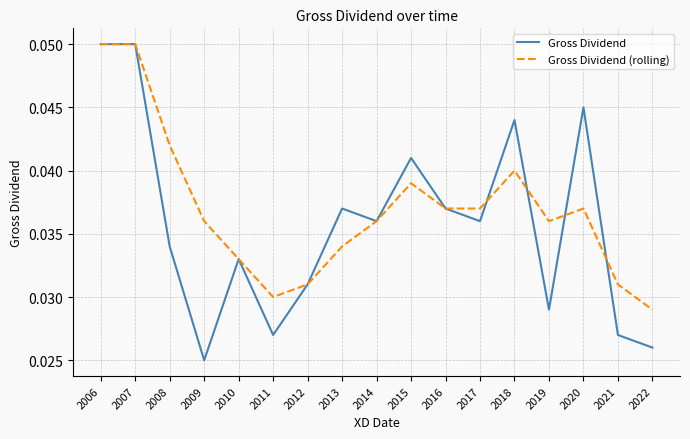

At which category does the chart reach its minimum across all series?

2009